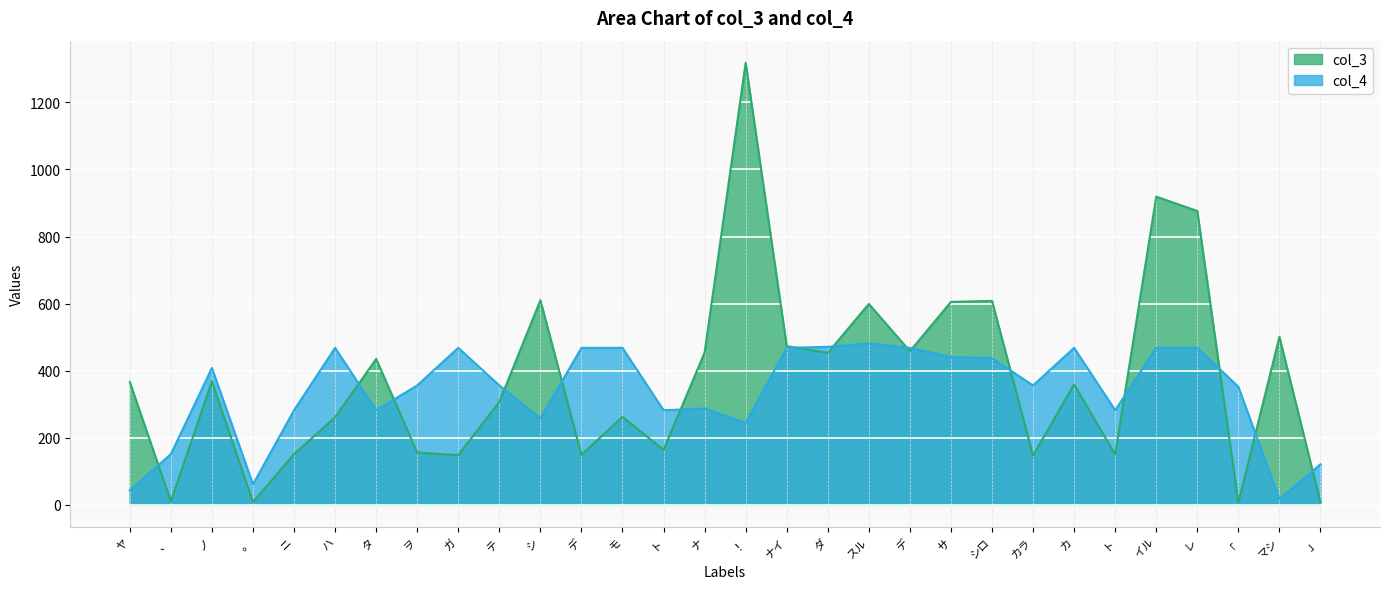

Reading left to right, list all the values displayed in this chart.

col_3: 366	10	368	8	151	261	435	156	148	307	610	149	262	164	454	1318	473	453	599	458	605	608	147	359	150	919	876	6	501	7
col_4: 43	151	408	61	282	468	282	356	468	356	258	468	468	282	287	244	468	471	481	468	441	437	356	468	282	468	468	352	17	121